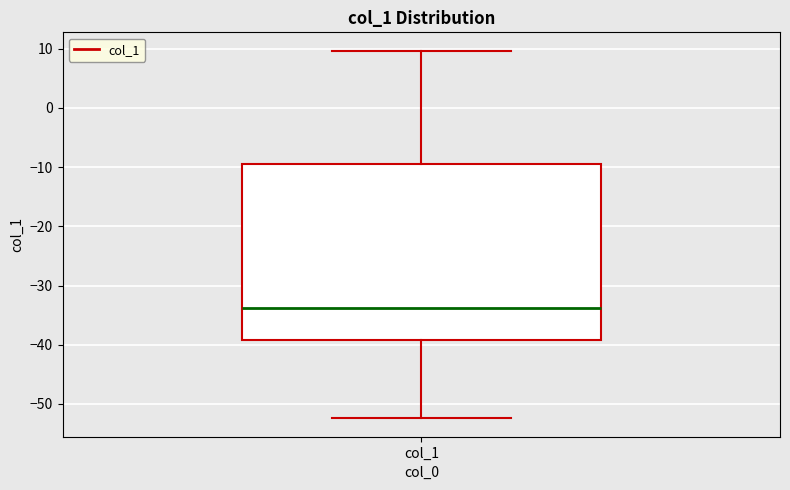

Transcribe this box plot: give where the median line is, the range the box spans, and where the two whiskers end, as read against the y-axis. The values are not printed on the chart, so give them approximately, as read against the axis.

median -34, box -39 to -10, whiskers -52 to 10